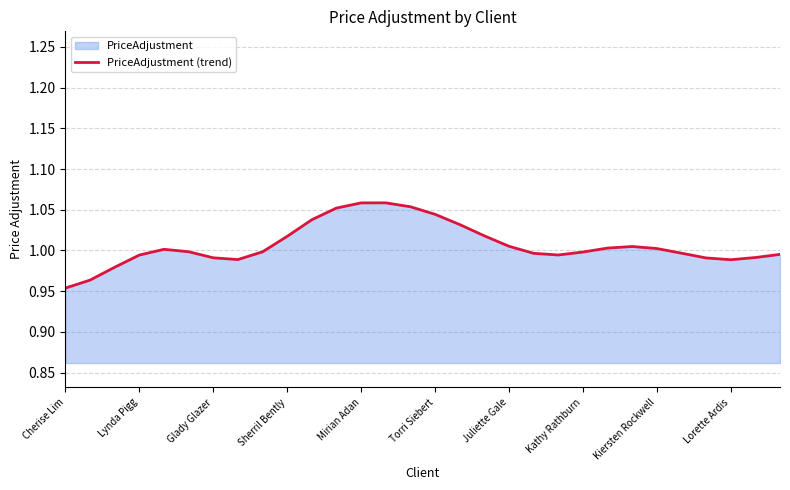

The value at Torri Siebert is 1.5. True or false?

False